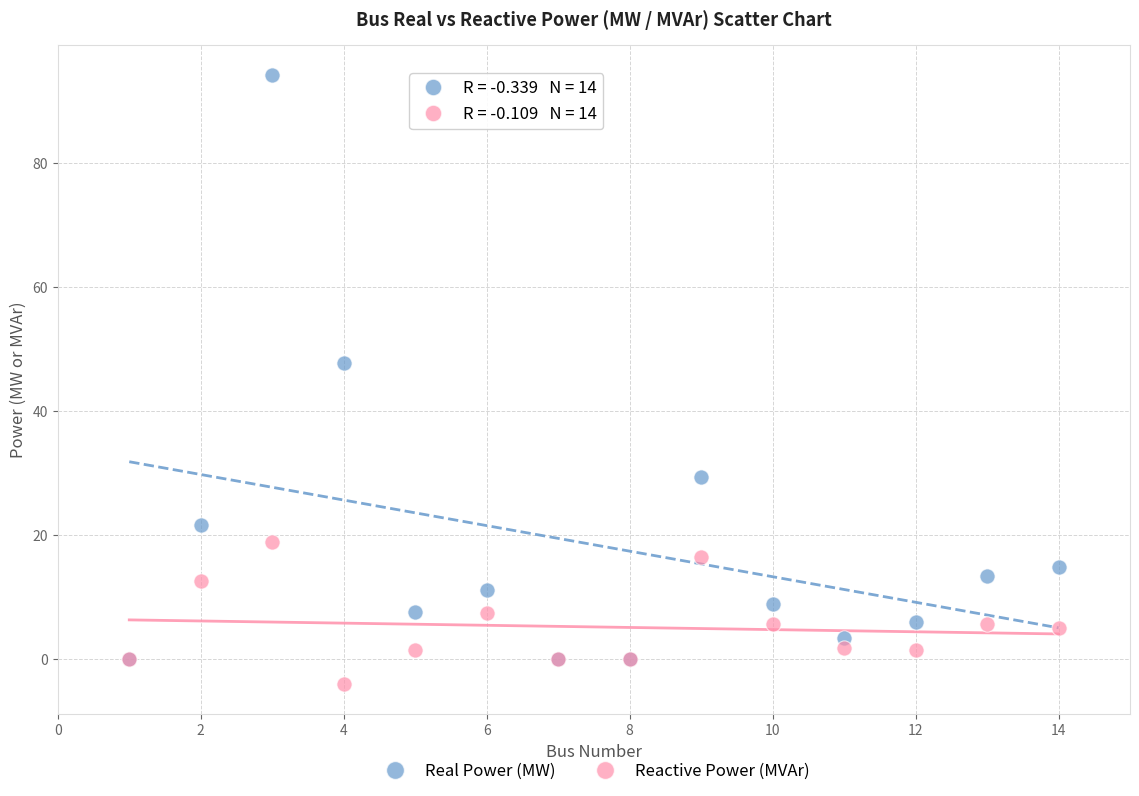

Which series has the largest Y range (max minus min)?

Real Power (MW)